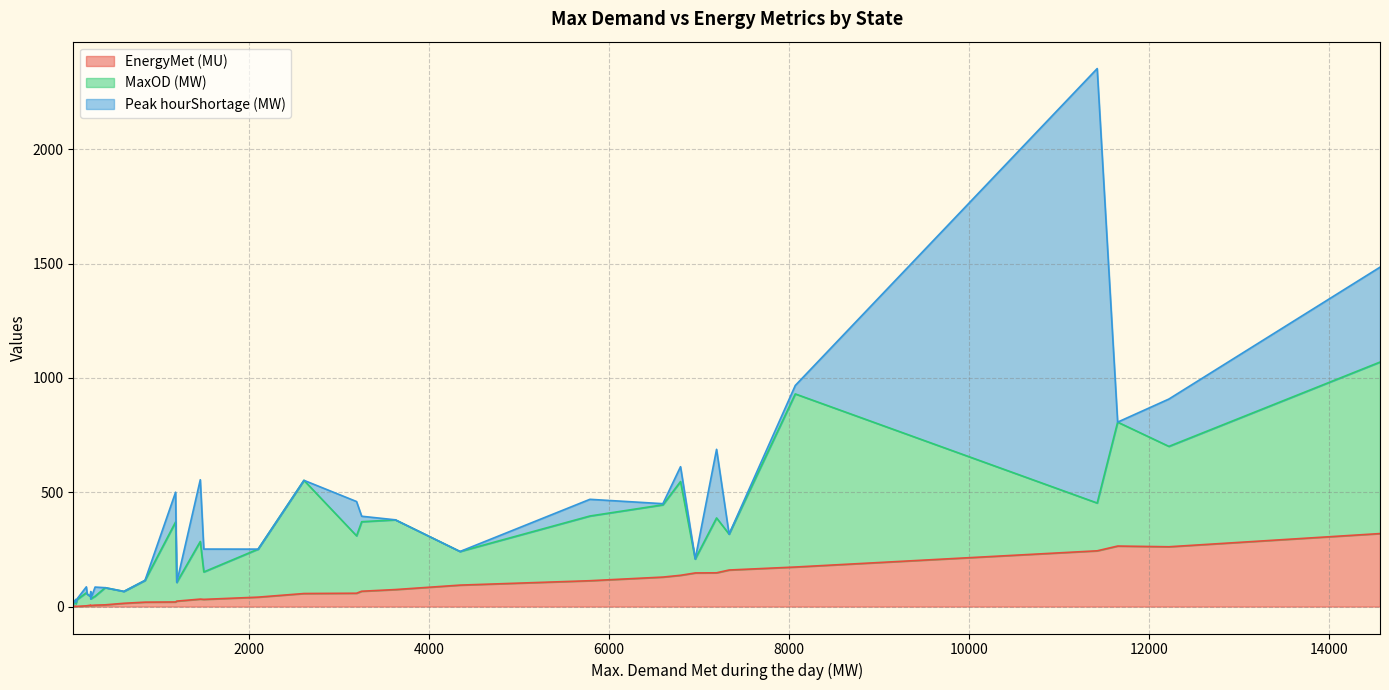

At which category is the sum across all series the highest?

11422